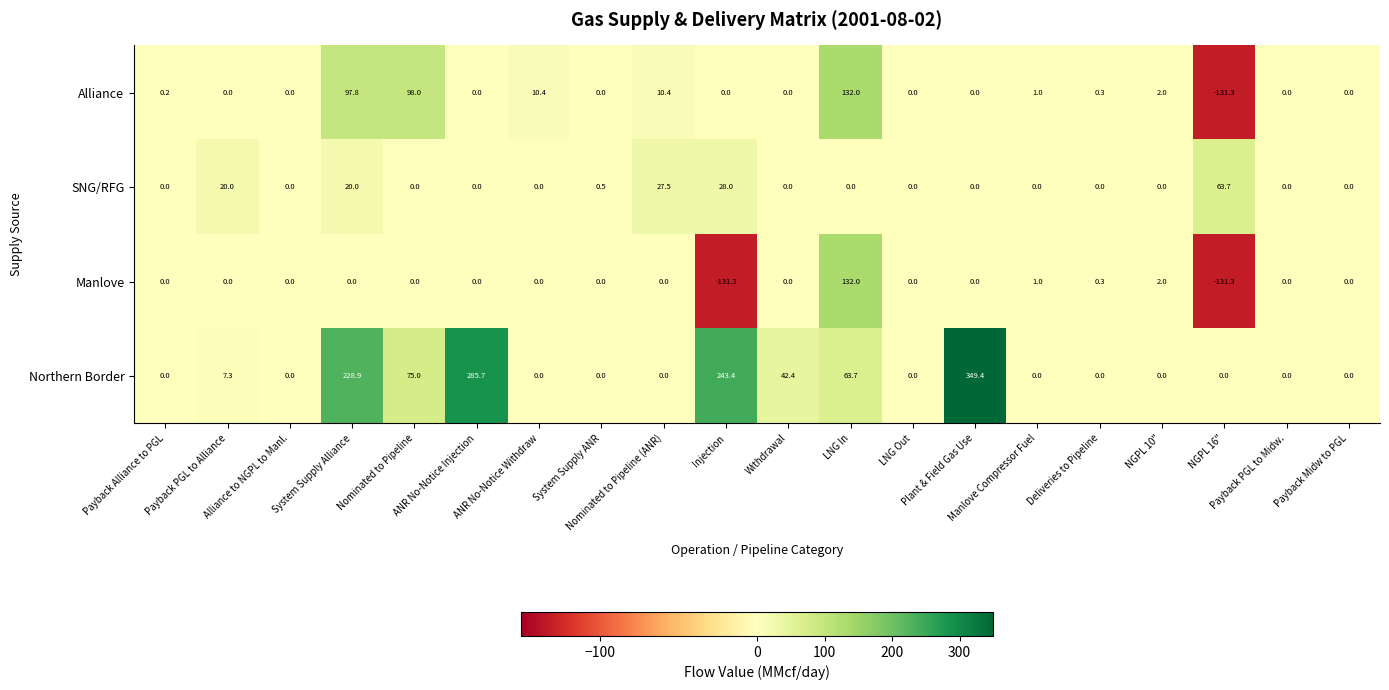

Which series has the largest range (max minus min)?

Northern Border